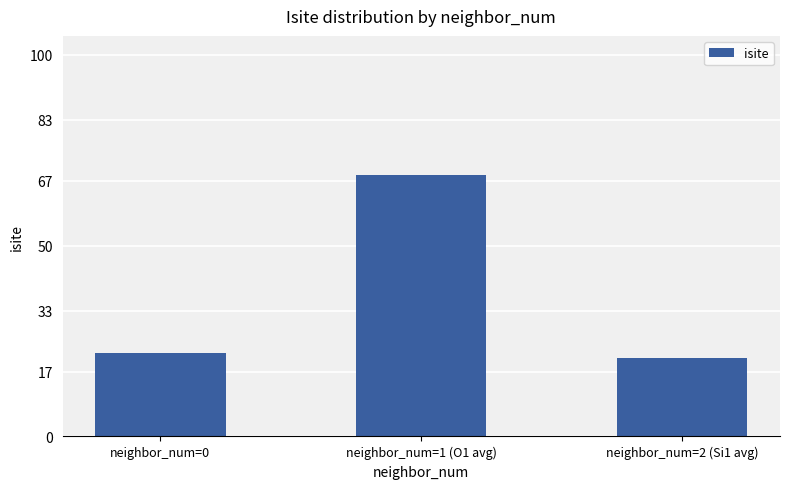

Reading left to right, what are all the values shown in this chart?

22.0	68.5	20.5